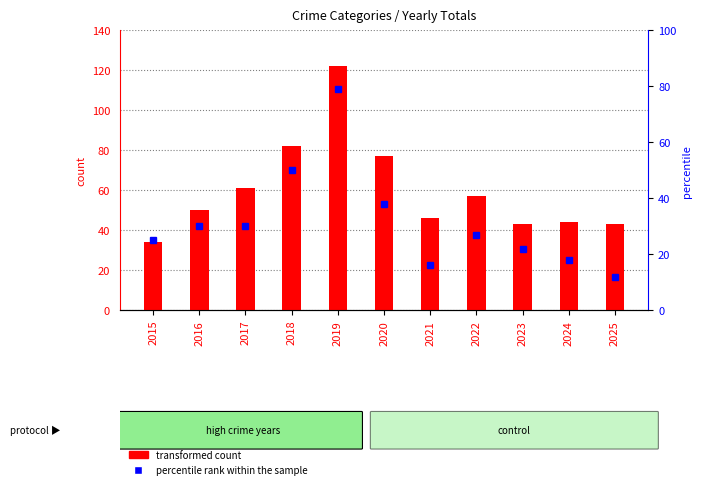

What is the difference between the maximum and minimum values in the transformed count series?

88